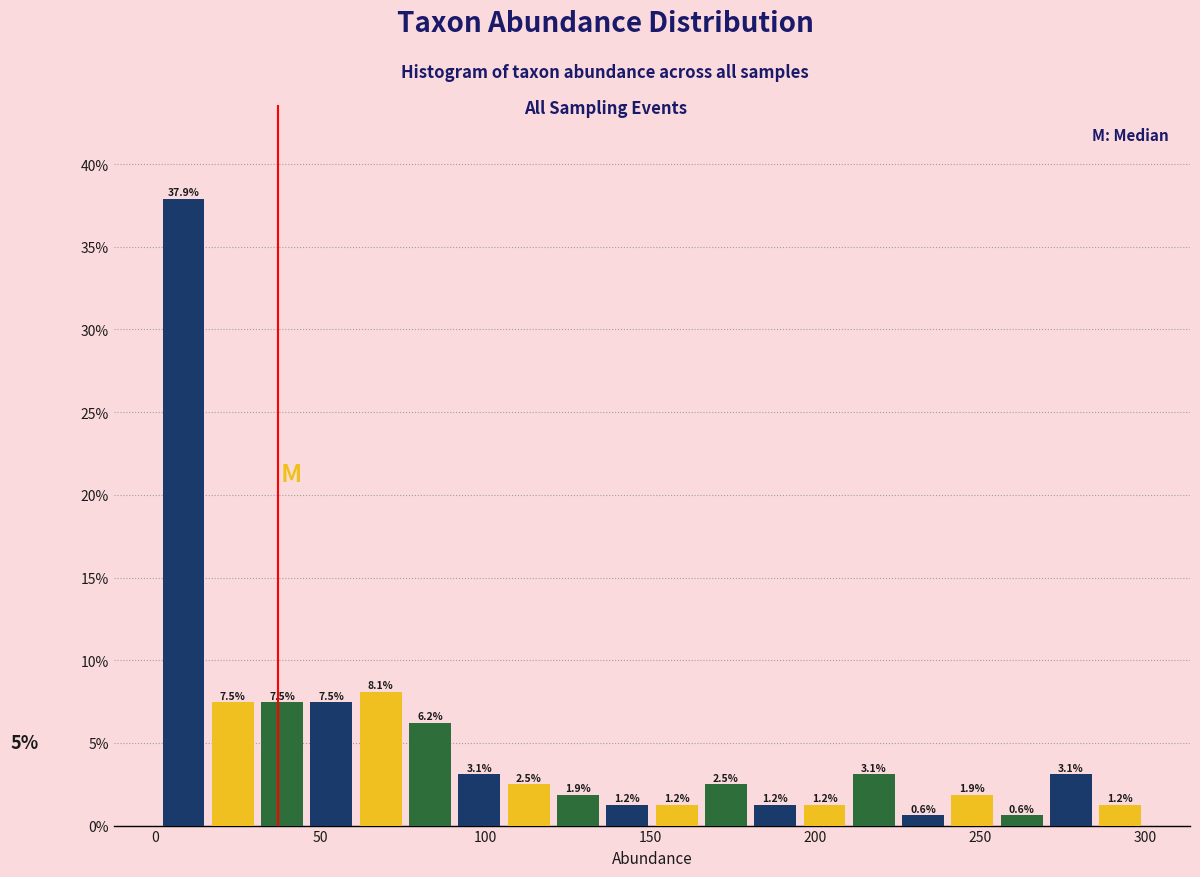

Around what value on the x-axis is the tallest bar? Give the approximate position of its centre, as read against the axis.

10